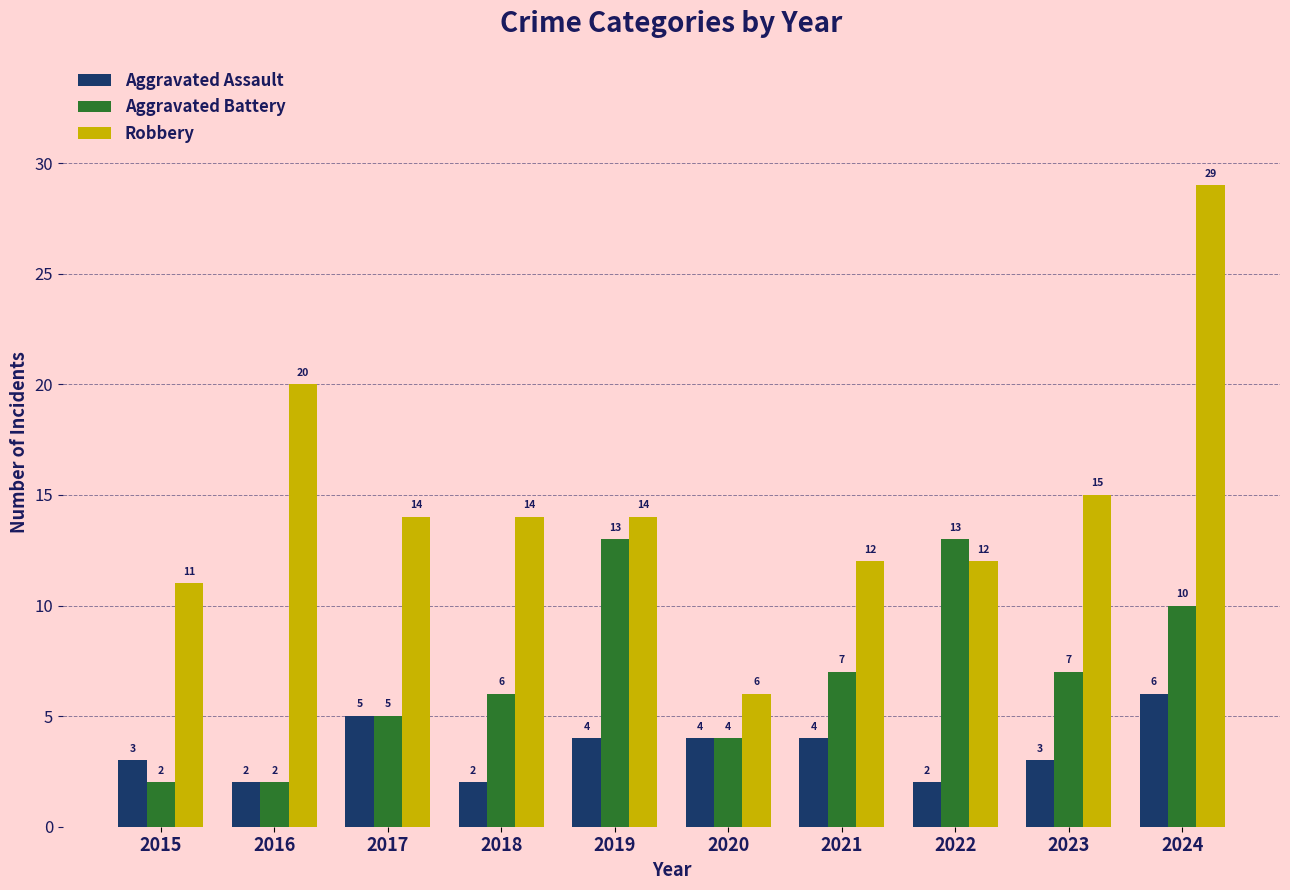

How many bars are there in each group?

3